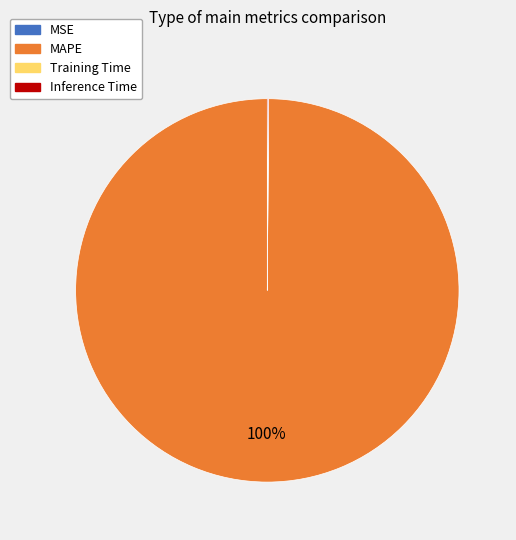

To the nearest percent, what is the difference between the largest and smallest slice percentages?

100%